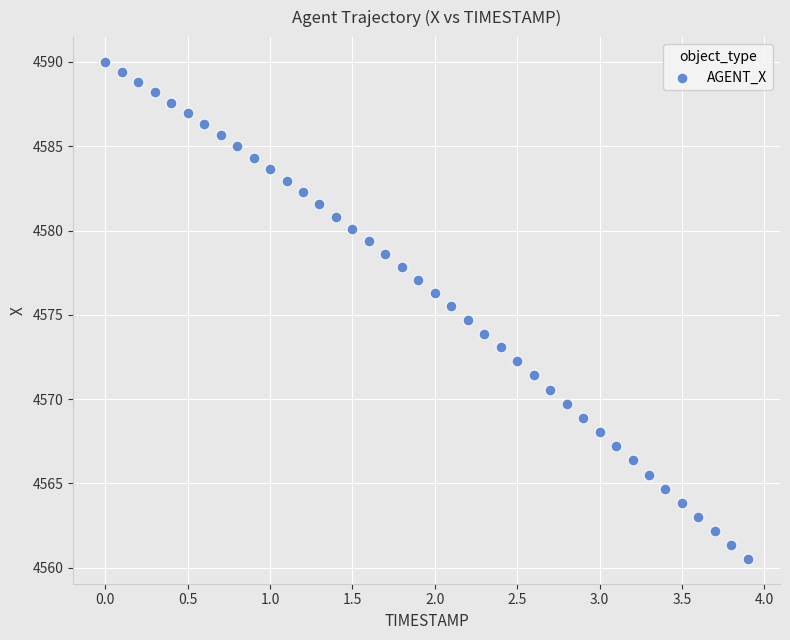

What is the range of Y values (max minus min)?

29.5